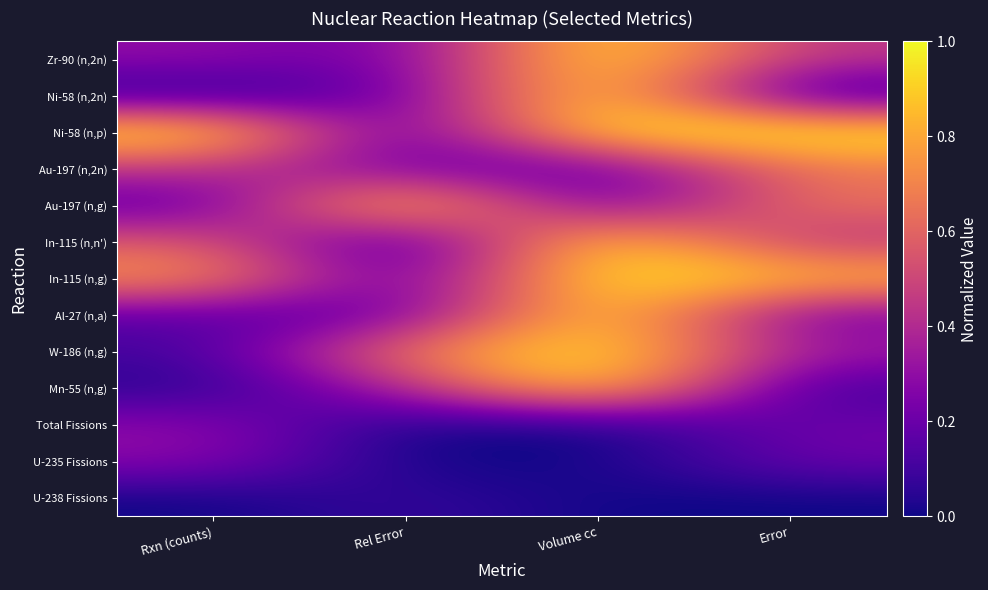

At which category is the sum across all series the highest?

Volume cc